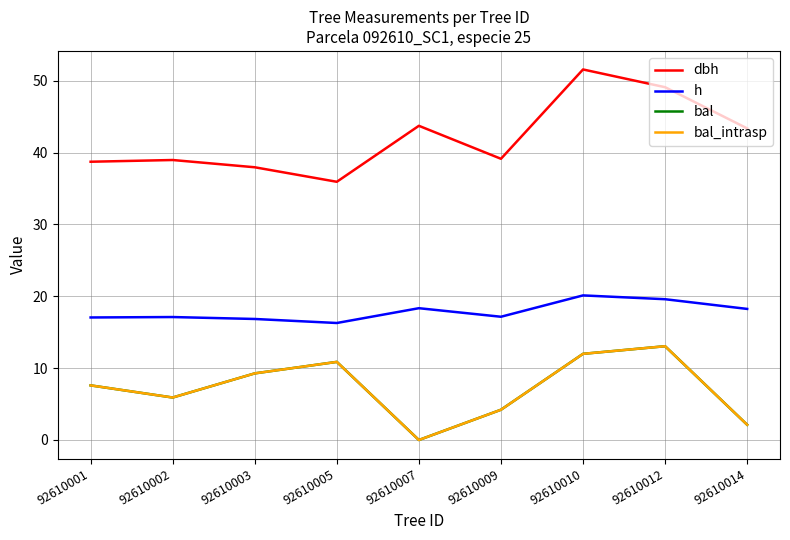

At which label does dbh reach its minimum?

92610005